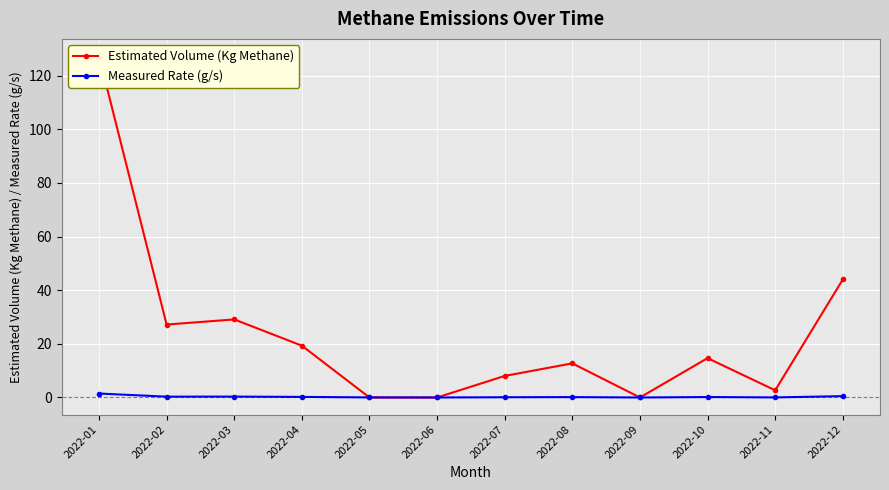

Reading right to left, what are all the values shown in this chart?

Estimated Volume (Kg Methane): 2022-12=44.0	2022-11=2.7	2022-10=14.7	2022-09=0.0	2022-08=12.7	2022-07=8.0	2022-06=0.0	2022-05=0.0	2022-04=19.3	2022-03=29.1	2022-02=27.2	2022-01=127.3
Measured Rate (g/s): 2022-12=0.5	2022-11=0.0	2022-10=0.2	2022-09=0.0	2022-08=0.1	2022-07=0.1	2022-06=0.0	2022-05=0.0	2022-04=0.2	2022-03=0.3	2022-02=0.3	2022-01=1.5